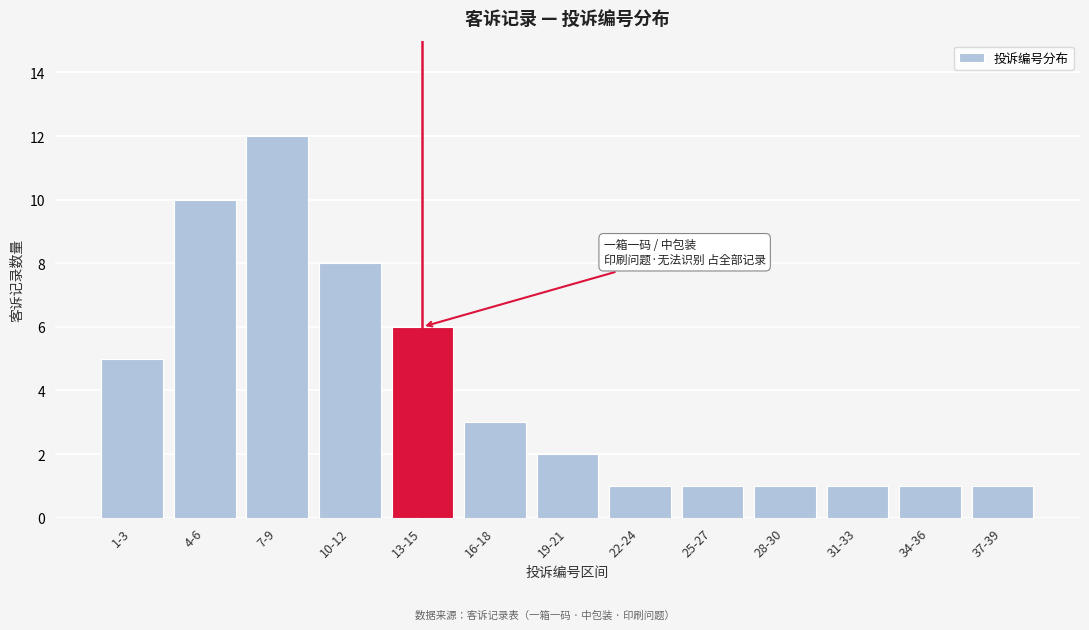

Reading right to left, extract all data points from this chart.

37-39=1	34-36=1	31-33=1	28-30=1	25-27=1	22-24=1	19-21=2	16-18=3	13-15=6	10-12=8	7-9=12	4-6=10	1-3=5